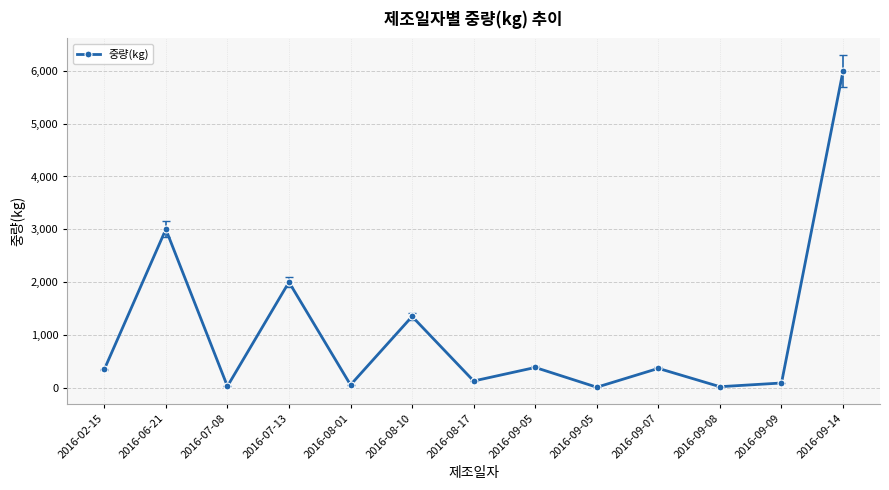

True or false: the data has more than 1 interior local peaks.

True